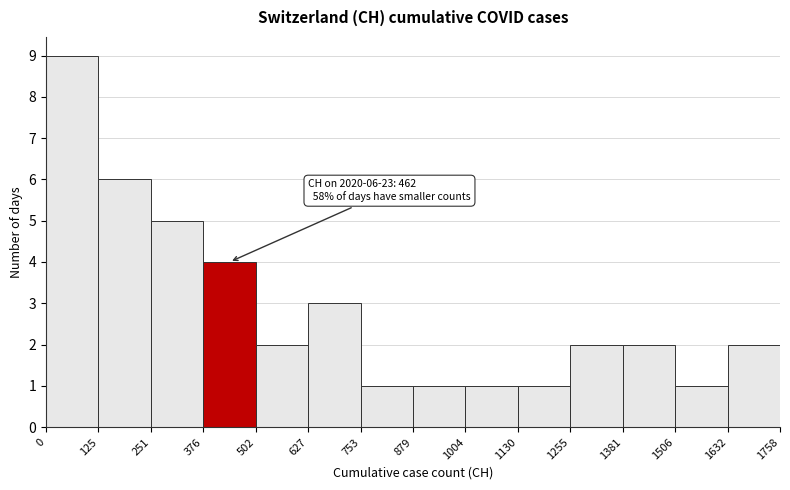

Which range on the x-axis has the tallest bar?

0 to 125